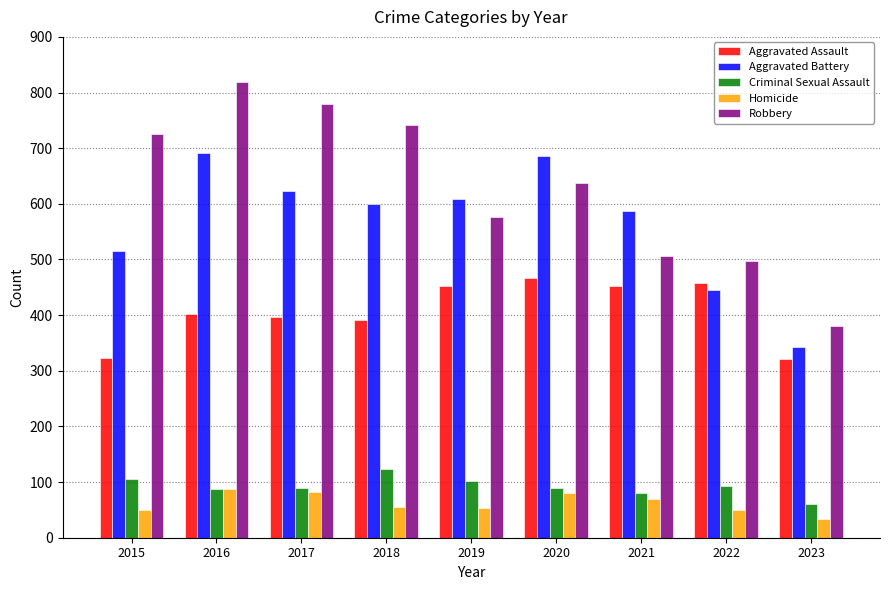

What is the difference between the maximum and second lowest values in the Criminal Sexual Assault series?

42